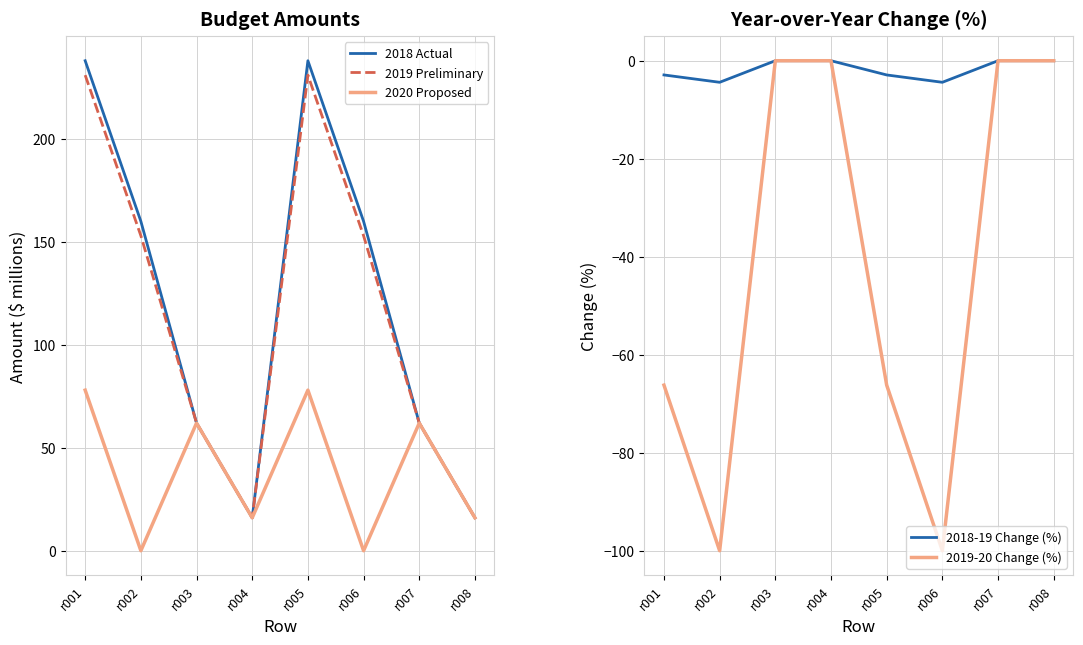

At how many categories does at least one series exceed 73?

4